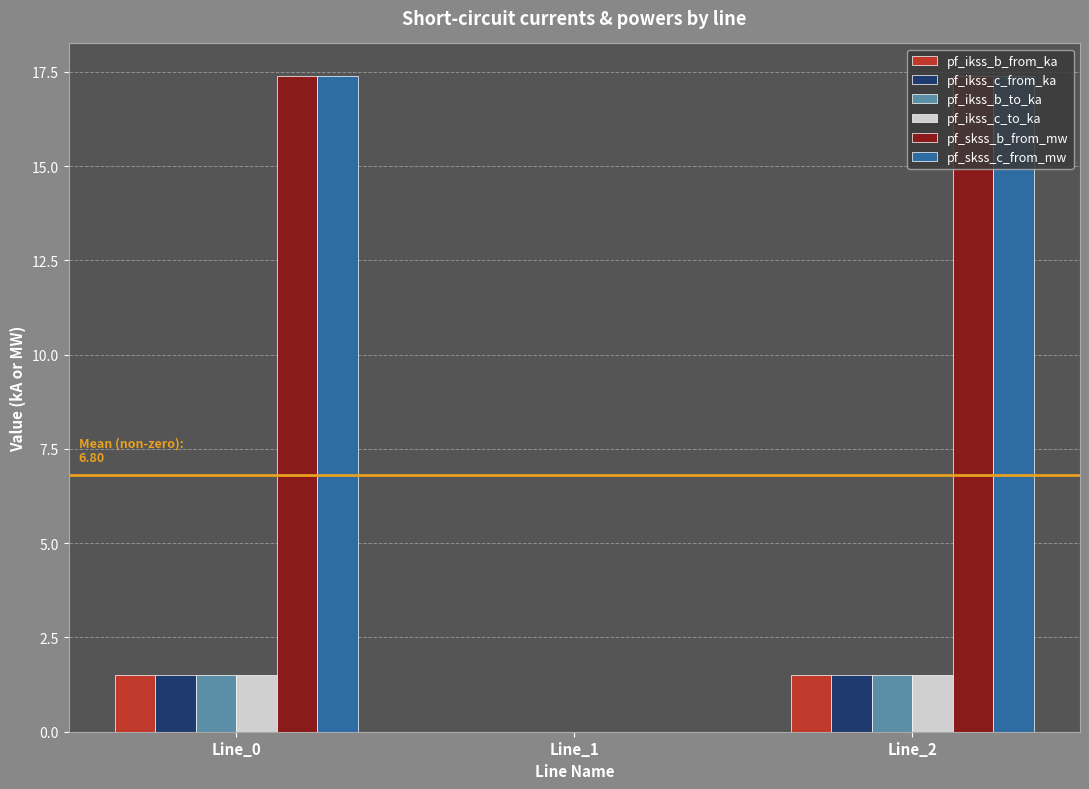

Are the bars horizontal?

No